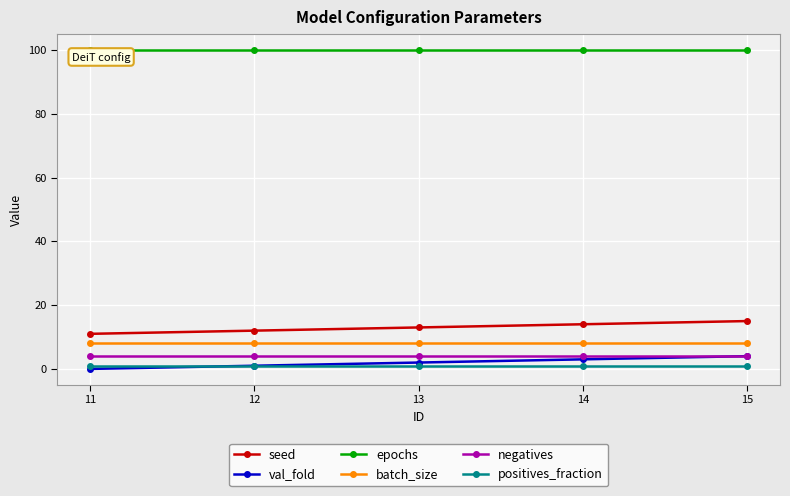

Reading left to right, extract all data points from this chart.

seed: 11=11	12=12	13=13	14=14	15=15
val_fold: 11=0	12=1	13=2	14=3	15=4
epochs: 11=100	12=100	13=100	14=100	15=100
batch_size: 11=8	12=8	13=8	14=8	15=8
negatives: 11=4	12=4	13=4	14=4	15=4
positives_fraction: 11=1	12=1	13=1	14=1	15=1